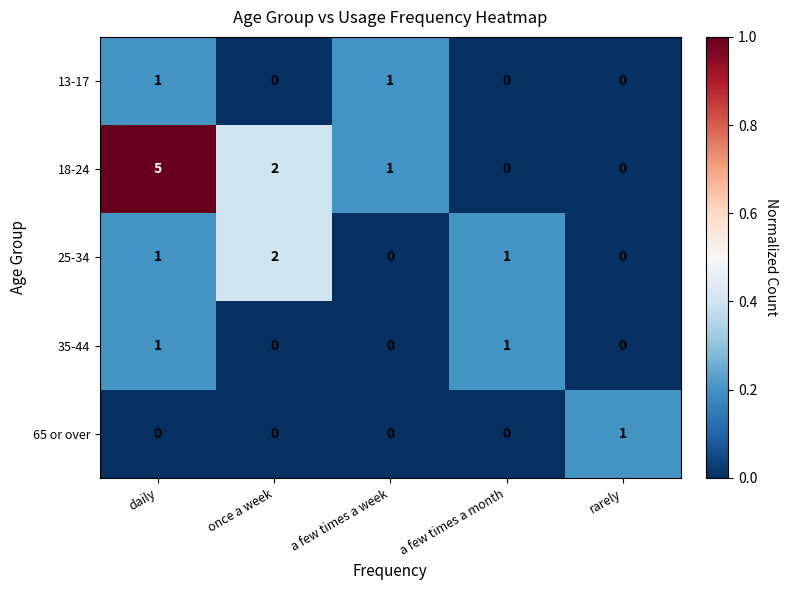

At which category is the sum across all series the highest?

daily